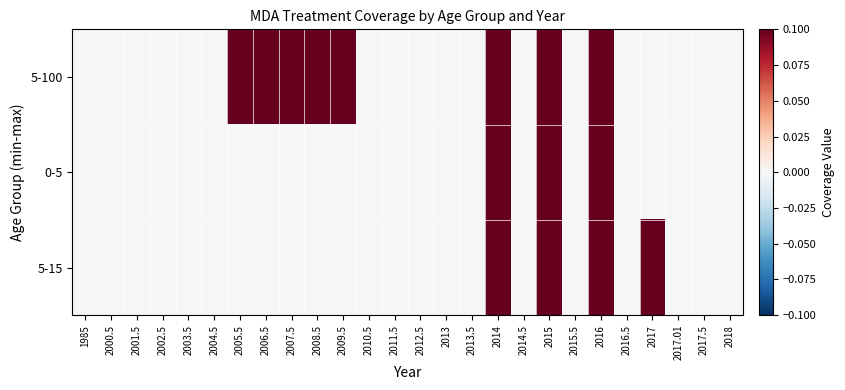

List the series in order of their overall mean, lowest first.

0-5, 5-15, 5-100